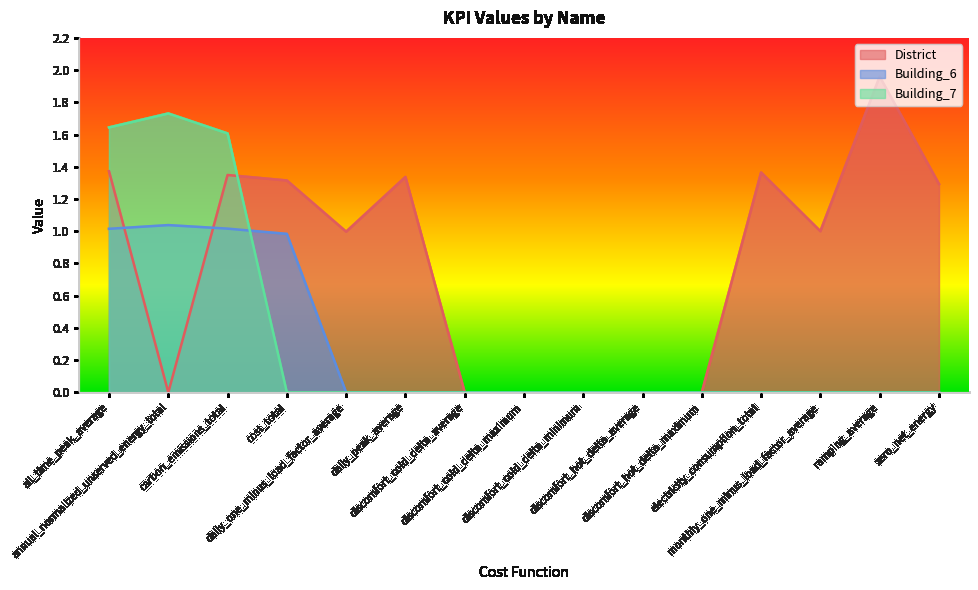

What is the spread (max minus min) of values at annual_normalized_unserved_energy_total?

1.7